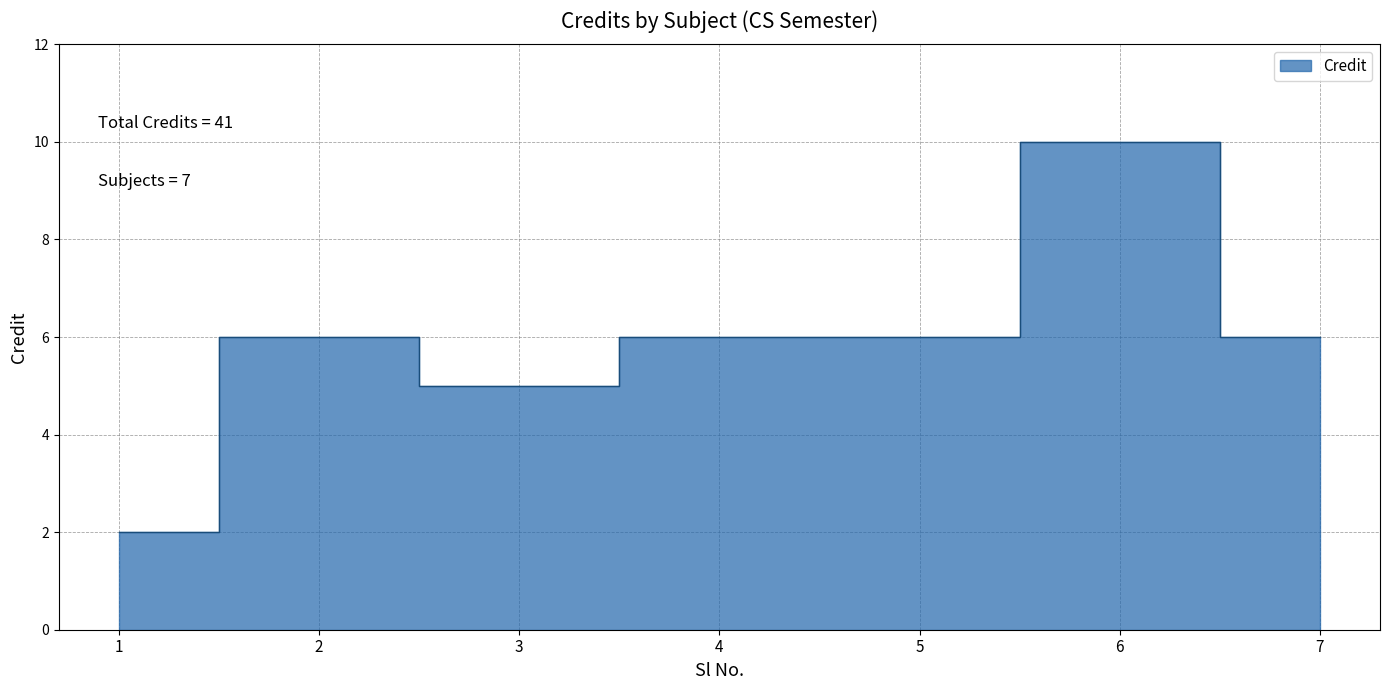

The chart shows a value of 8 at 3. True or false?

False